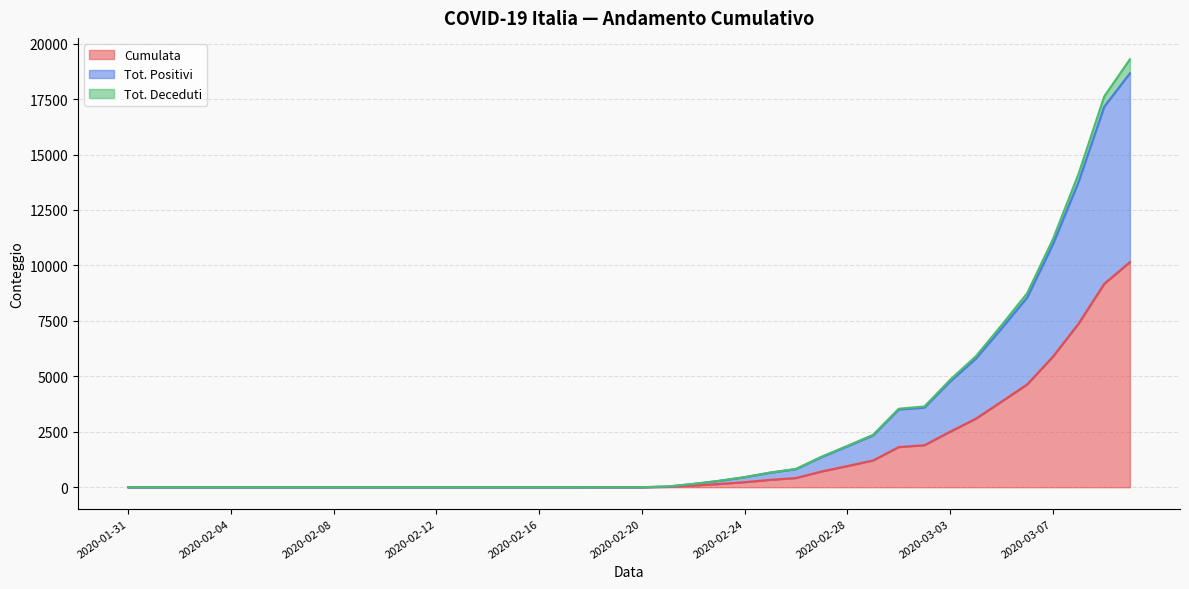

Which has a higher value, 2020-02-23 or 2020-02-13?

2020-02-23